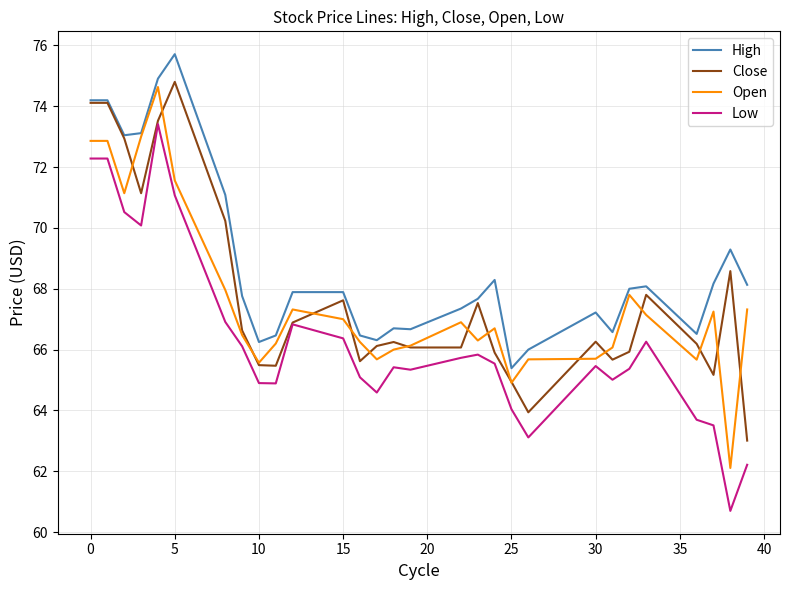

Which series has the largest total across all categories?

High